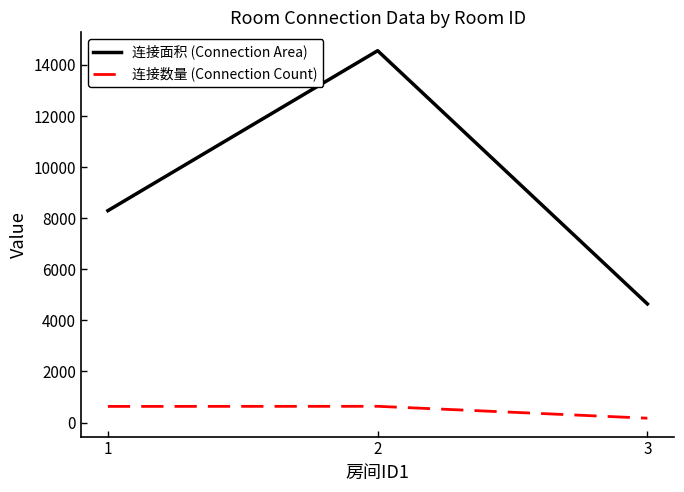

Rank the series by their average value, from lowest to highest.

连接数量 (Connection Count), 连接面积 (Connection Area)